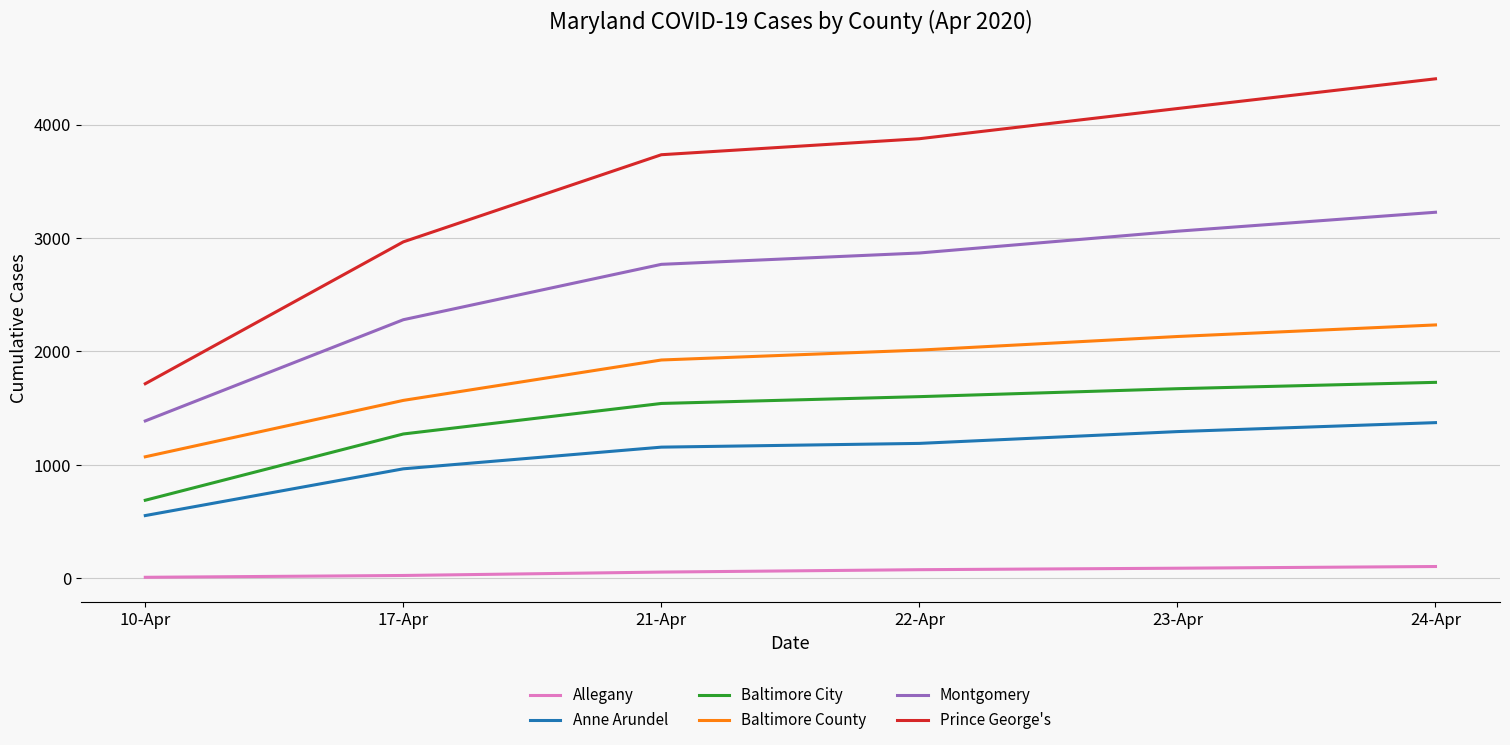

How many categories are shown in the chart?

6